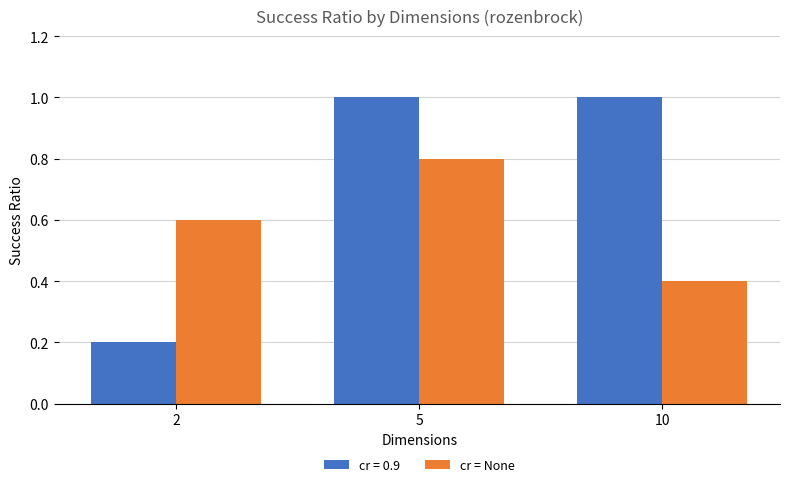

Reading left to right, extract all data points from this chart.

cr = 0.9: 0.2	1.0	1.0
cr = None: 0.6	0.8	0.4